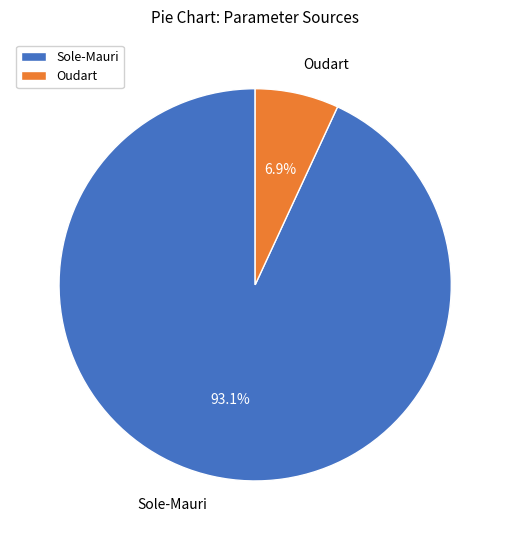

Is there any slice that represents more than half of the pie?

Yes